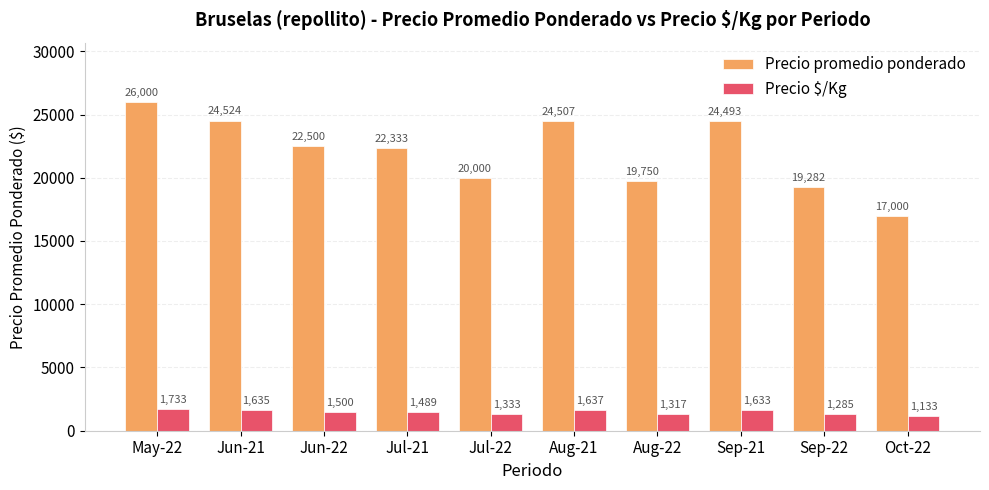

Which series changed the most between Jun-21 and Jun-22?

Precio promedio ponderado